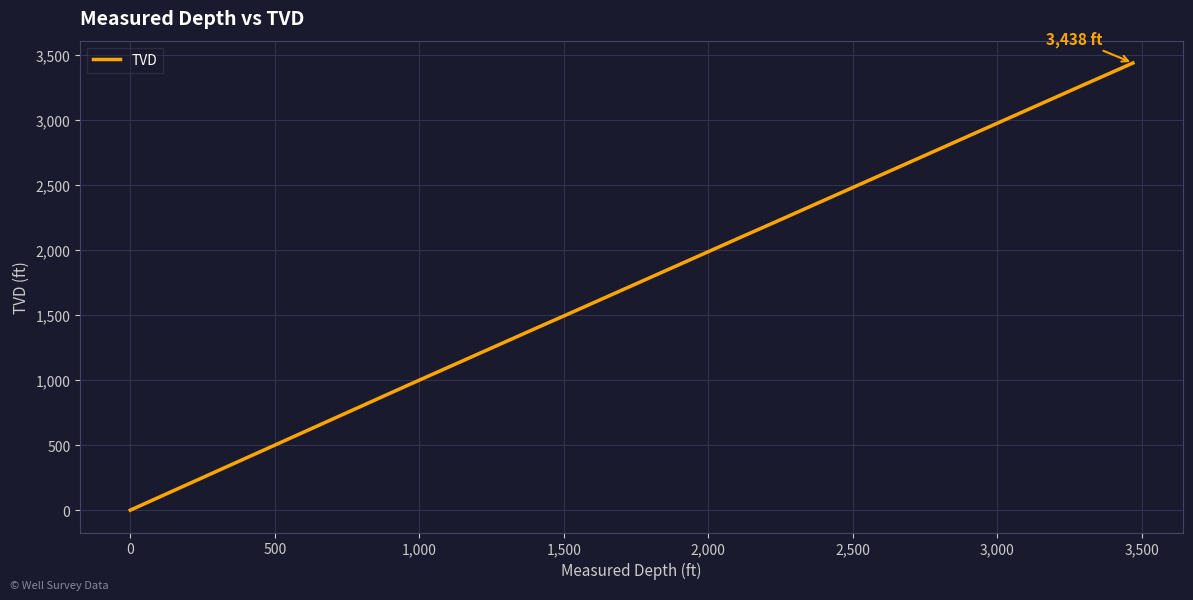

Does the chart display data point markers on the line(s)?

No